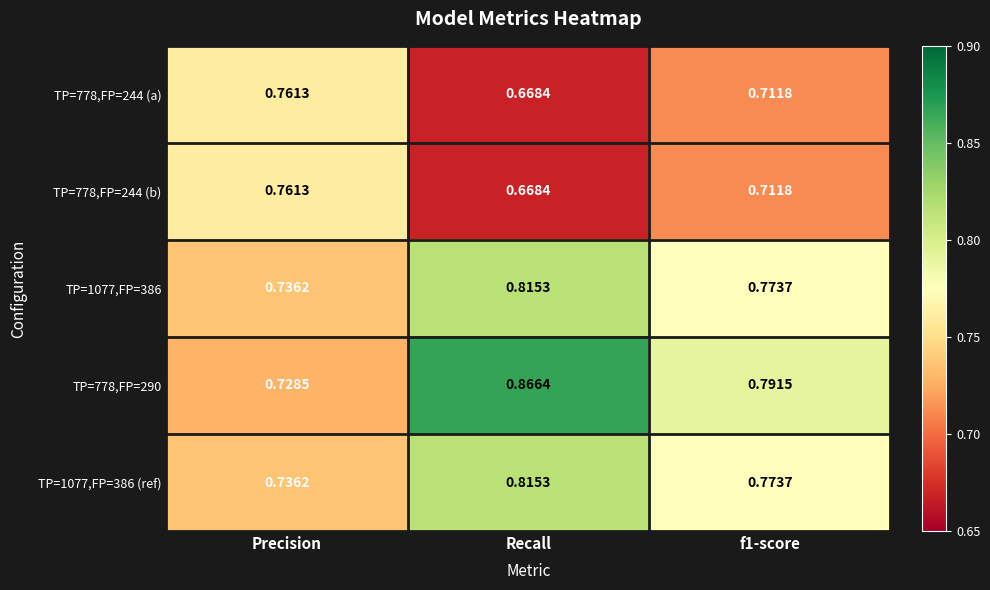

Which category has the lowest value across all series?

Recall